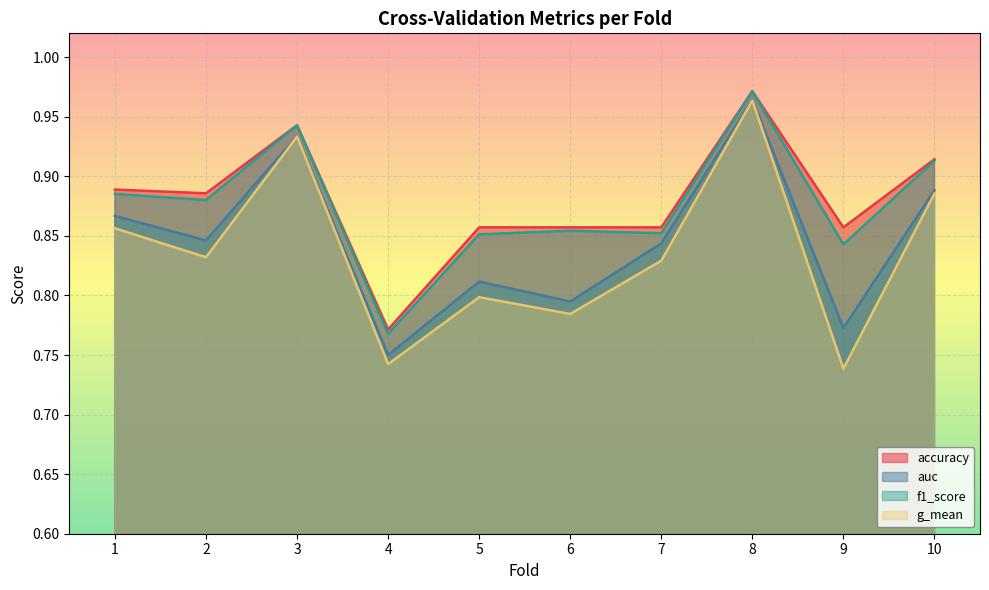

What is the total value across all series at 4?

3.0